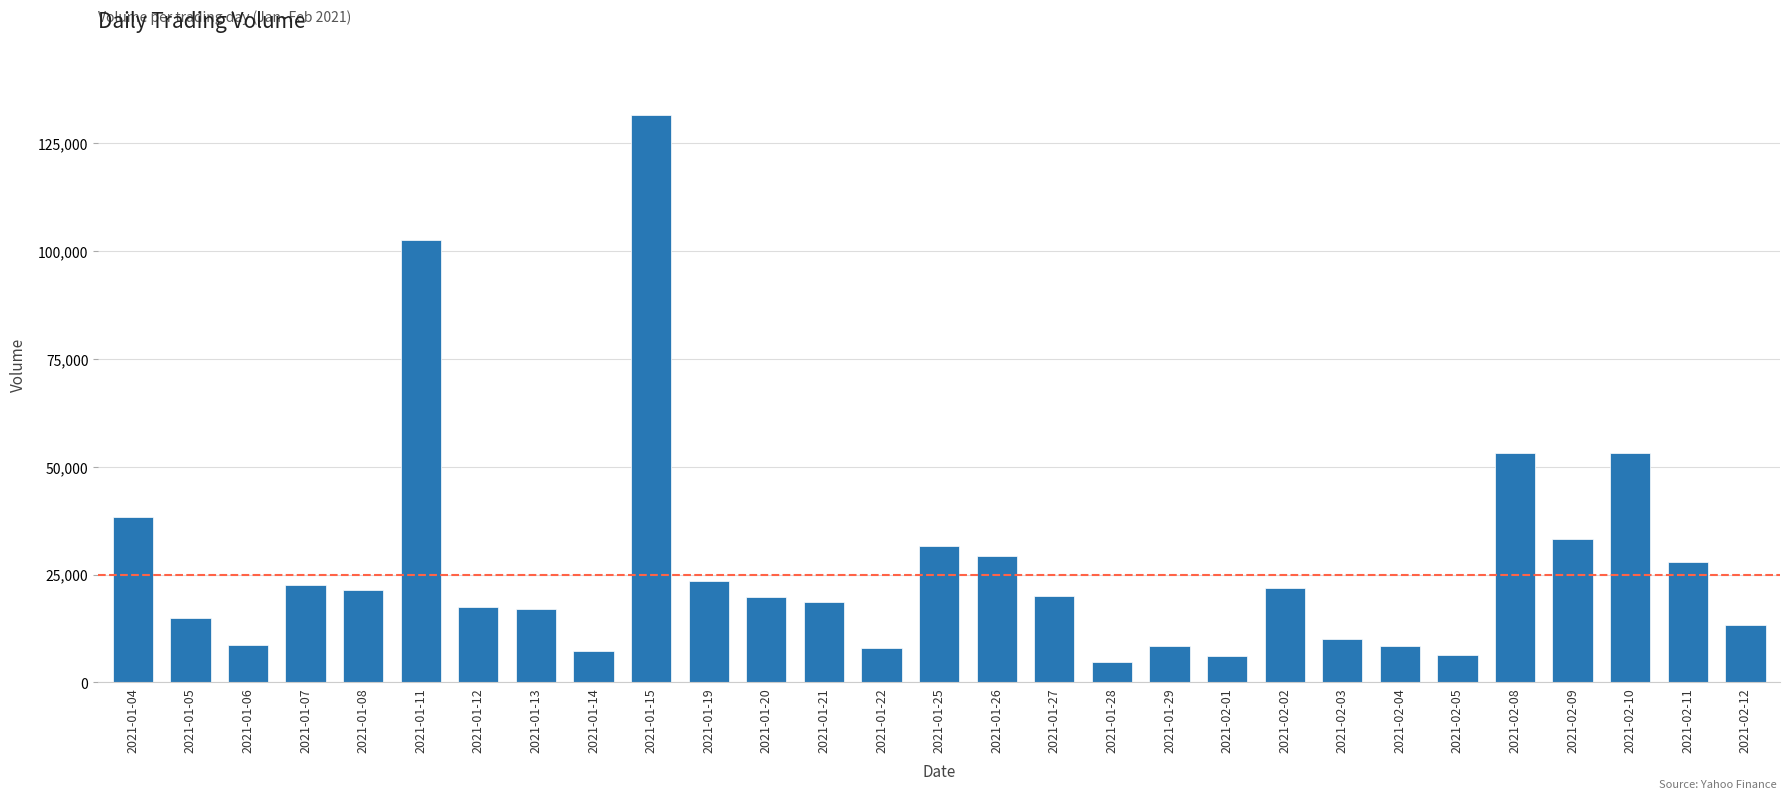

At which category does the chart reach its peak across all series?

2021-01-15